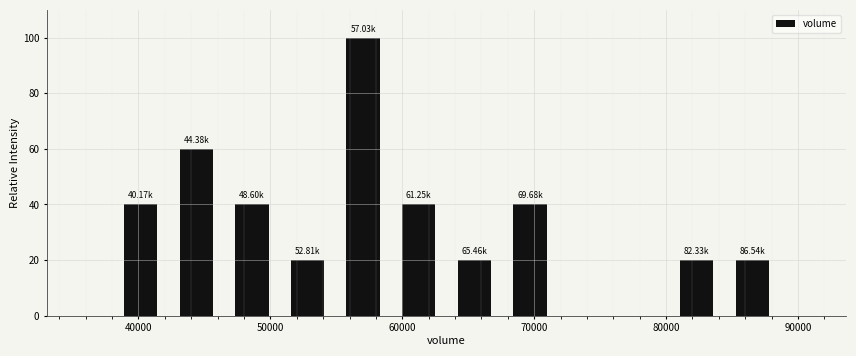

Over which range of the x-axis is the bar tallest?

55000 to 59000